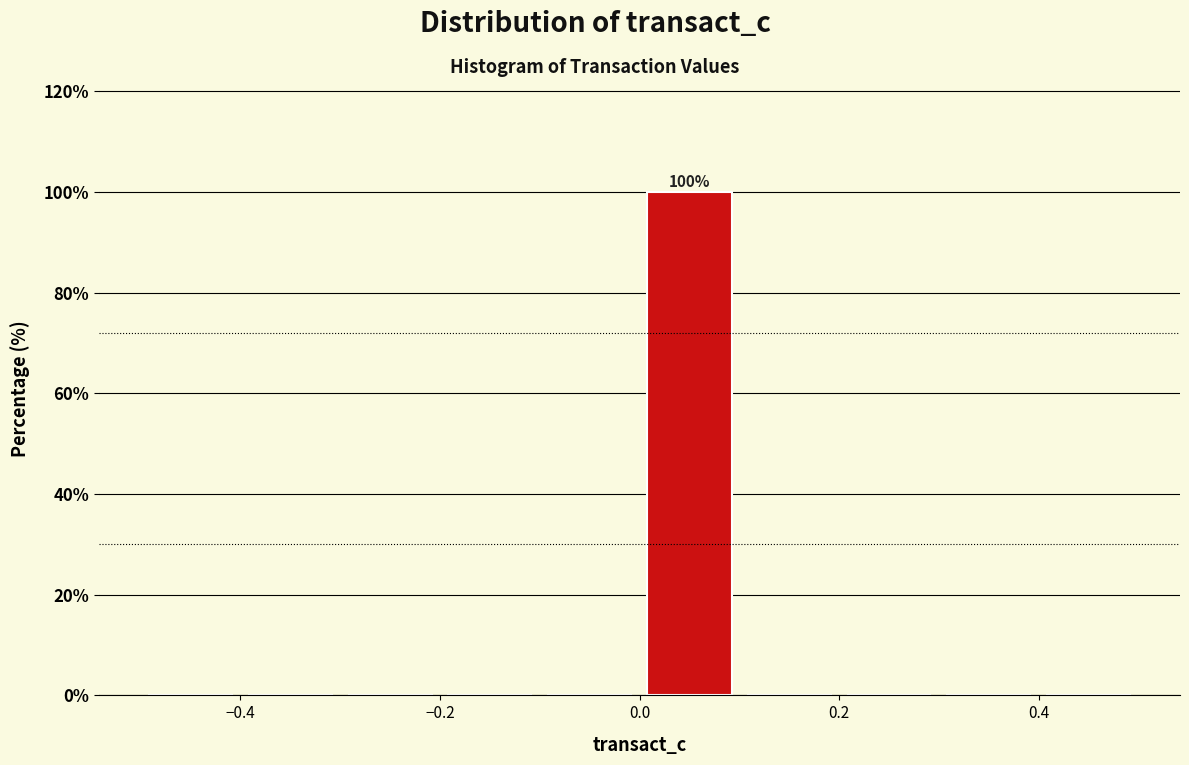

Over which range of the x-axis is the bar tallest?

0.0 to 0.1